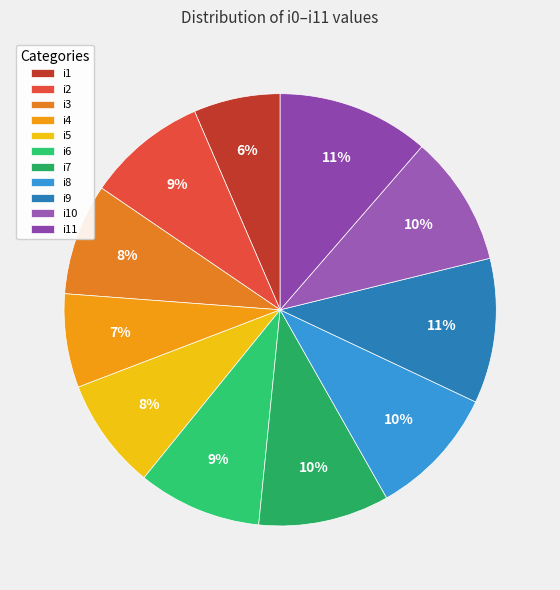

Between i7 and i11, which is larger?

i11